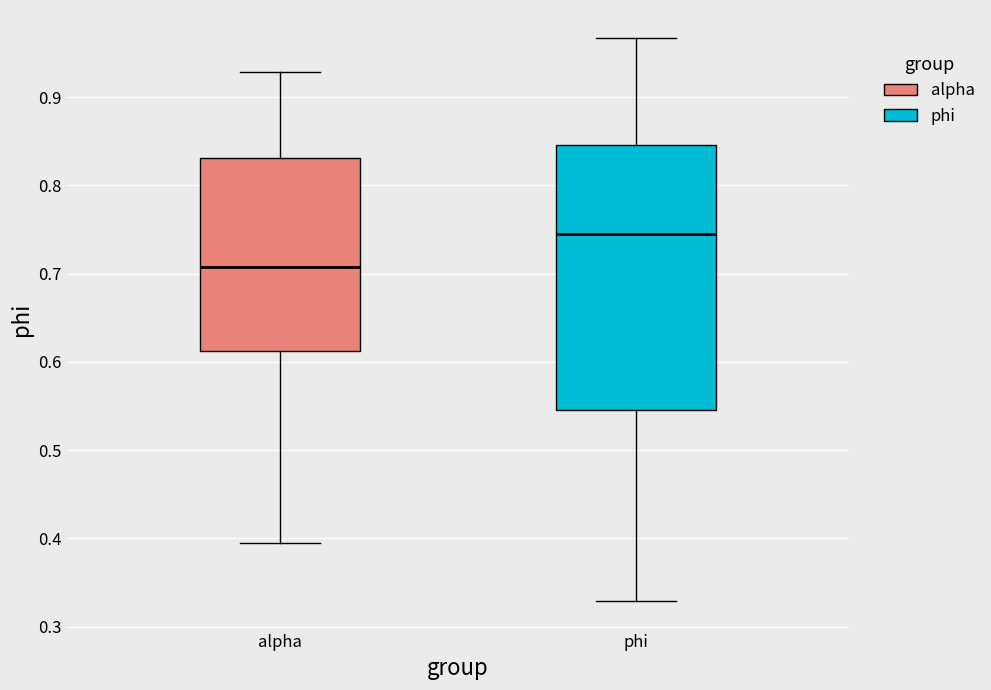

Reading left to right, read every box against the y-axis: the position of its median line, the range the box covers, and the ends of its whiskers. The values are not printed on the chart, so give them approximately, as read against the axis.

alpha: median 0.71, box 0.61 to 0.83, whiskers 0.39 to 0.93
phi: median 0.74, box 0.55 to 0.85, whiskers 0.33 to 0.97